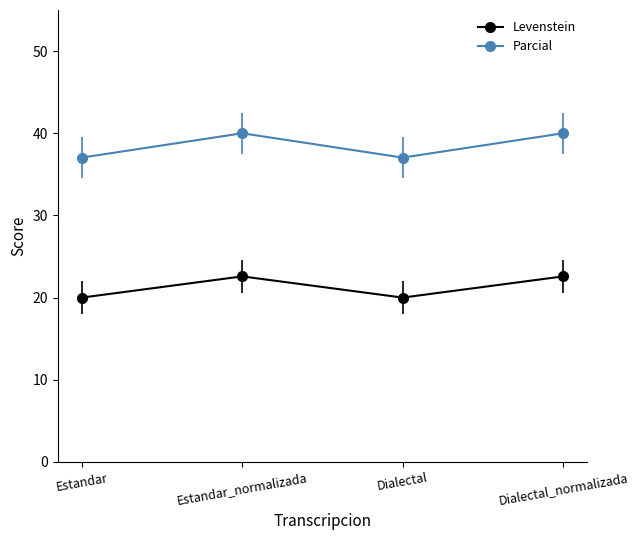

List the series in order of their overall mean, highest first.

Parcial, Levenstein